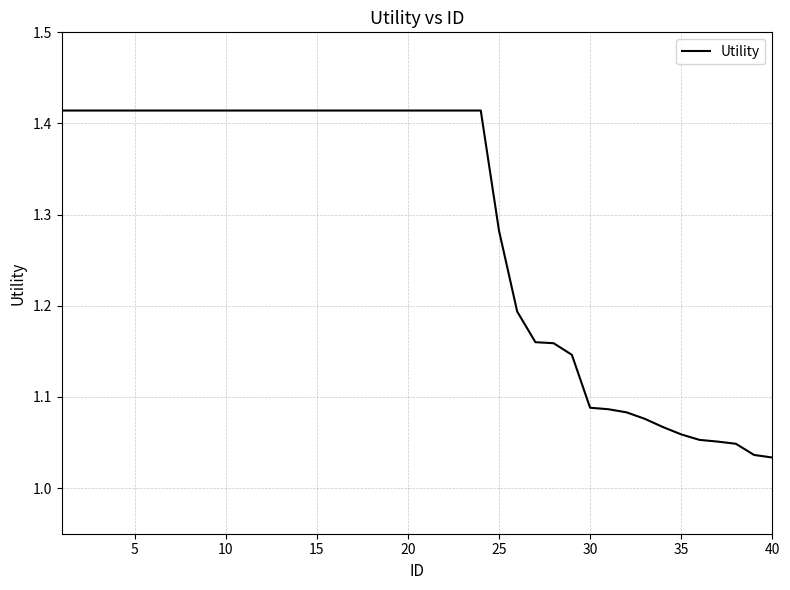

Is it true that the value at 5 is 0.9?

False